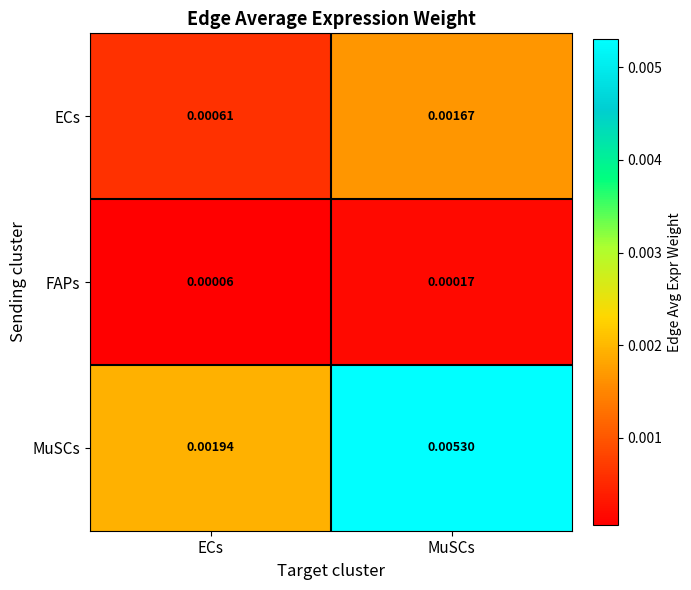

At which label is FAPs closest to 0?

ECs